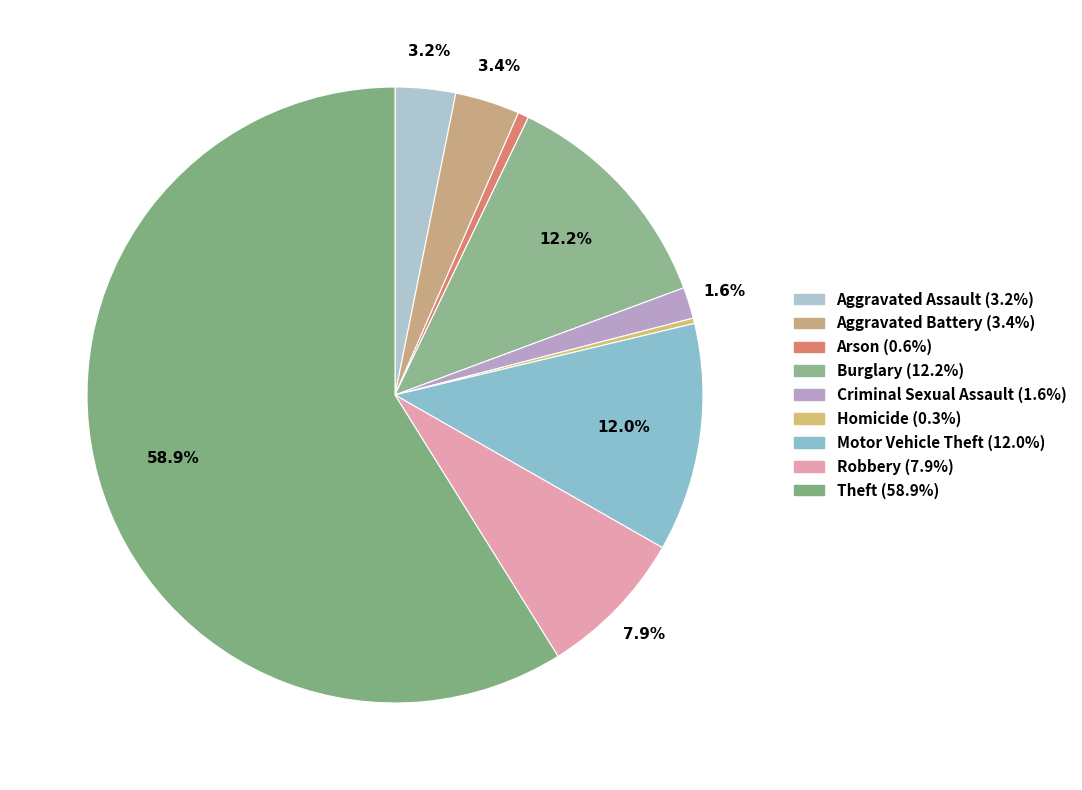

Does Motor Vehicle Theft account for over 50% of the chart?

No